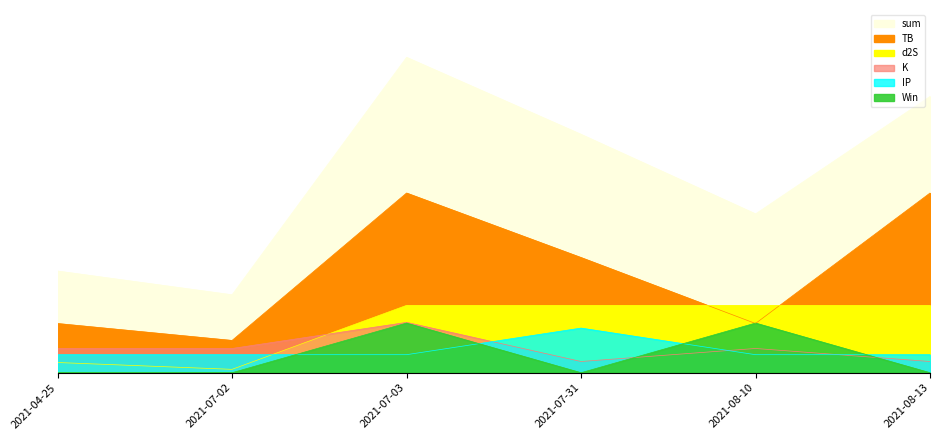

What is the average value of the Win series?

0.3